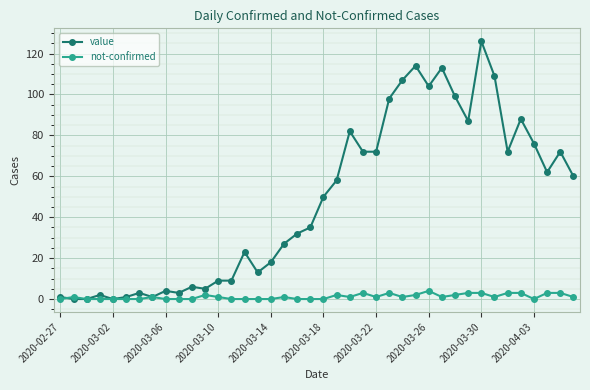

What is the maximum value shown in the chart?

126